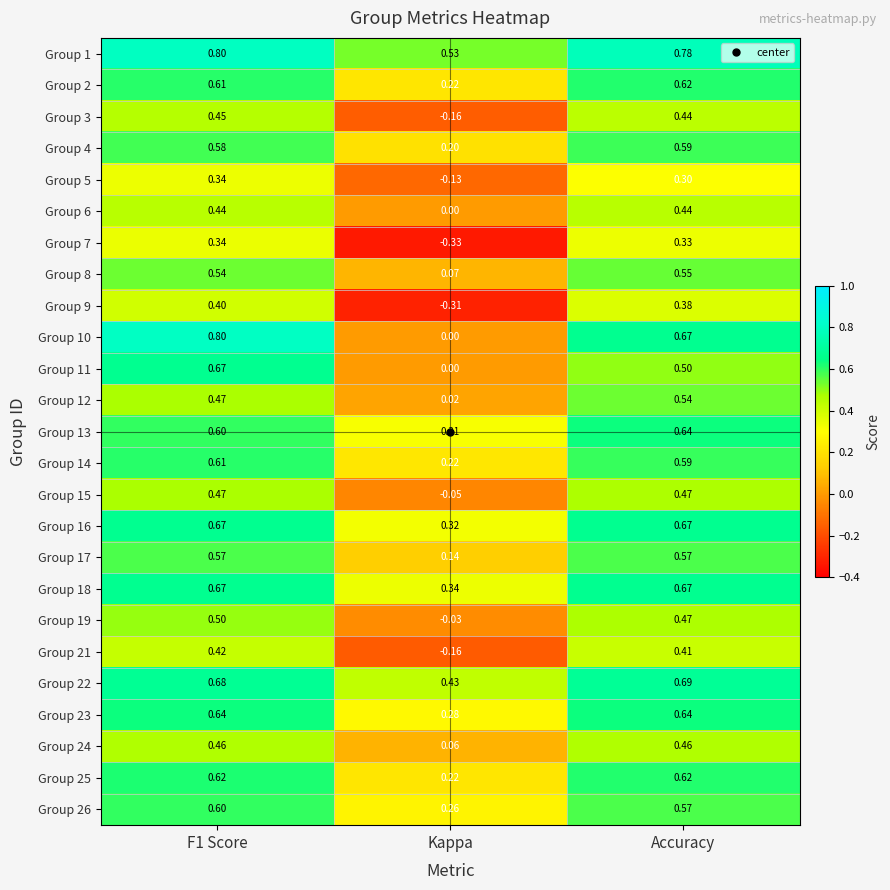

At which label is Group 2 closest to 0?

Kappa